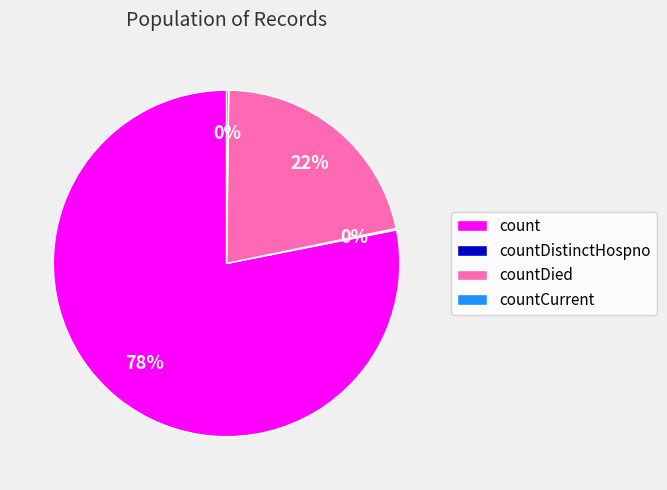

To the nearest percent, what is the average slice percentage?

25%